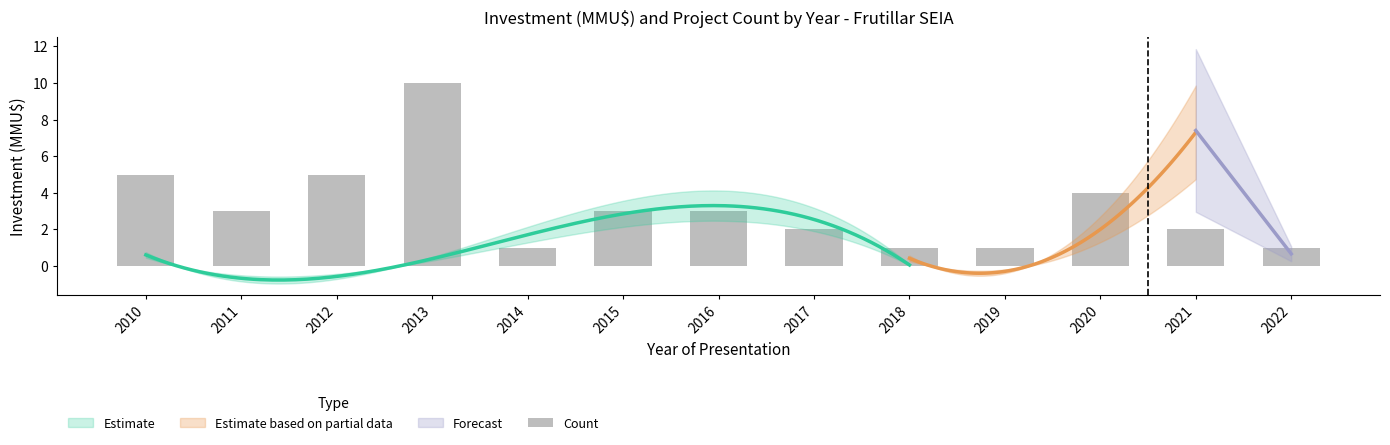

Count the number of categories in the chart.

13